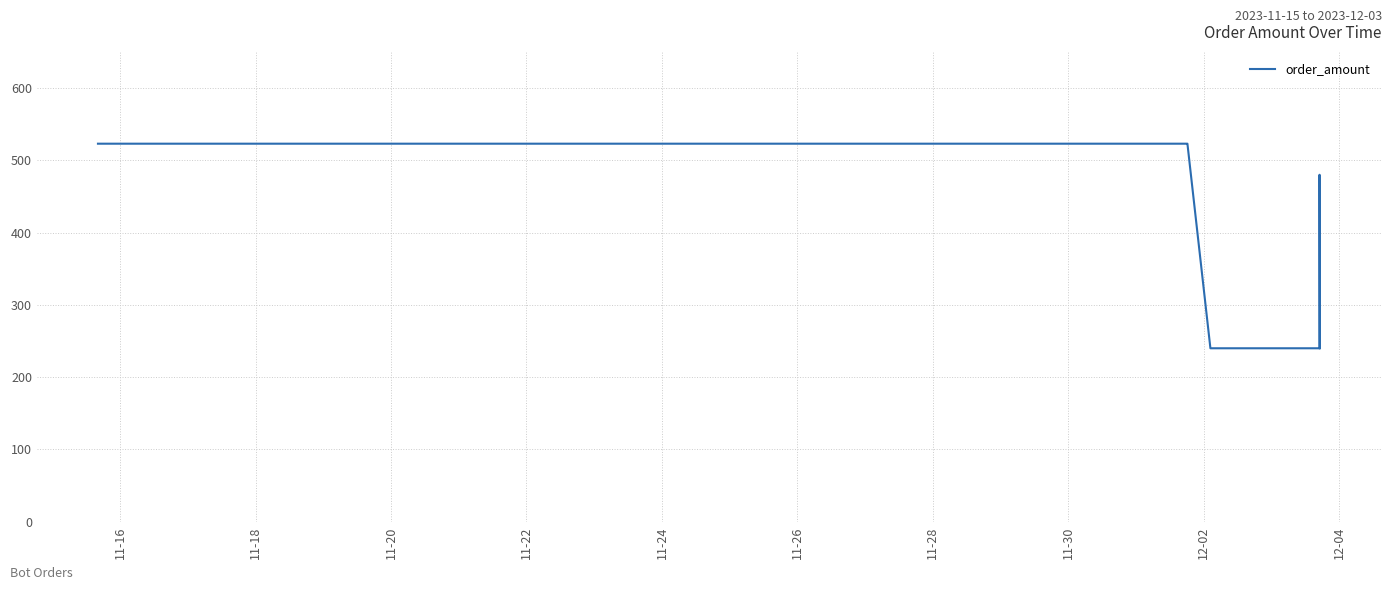

What is the greatest value displayed?

523